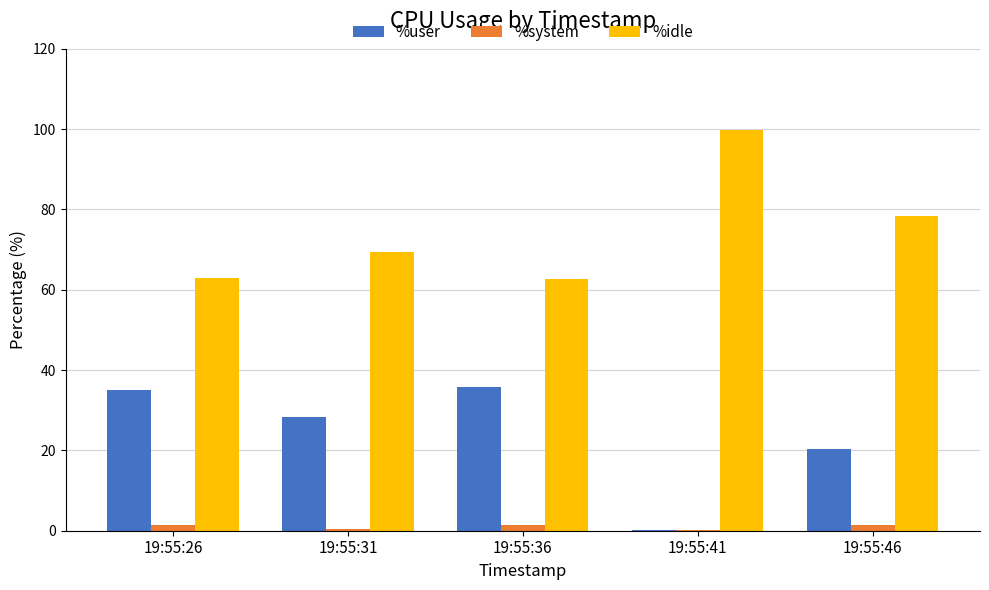

How many categories are shown in the chart?

5